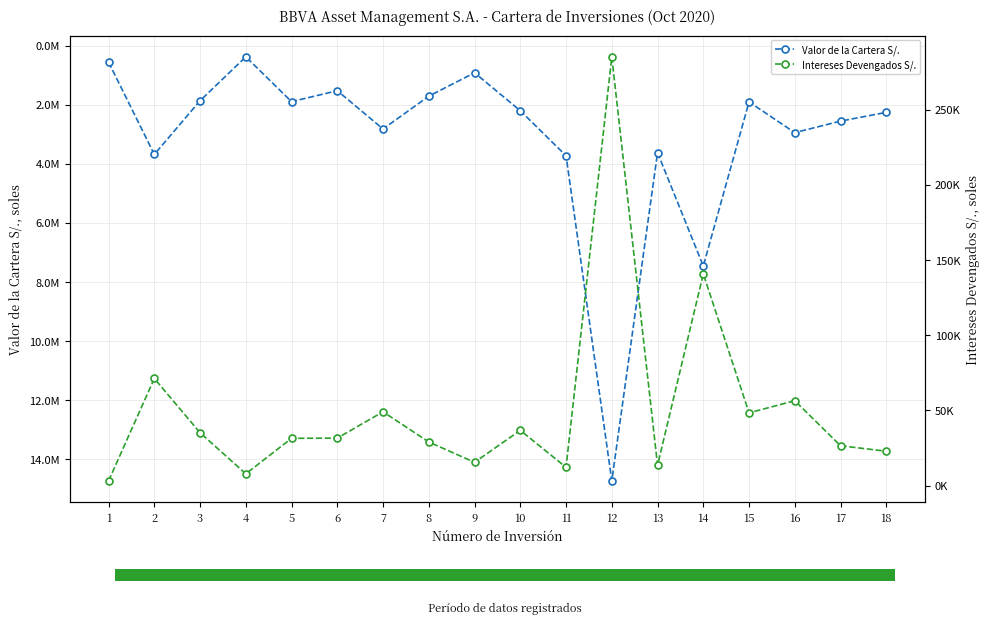

Count the number of data series in this chart.

2